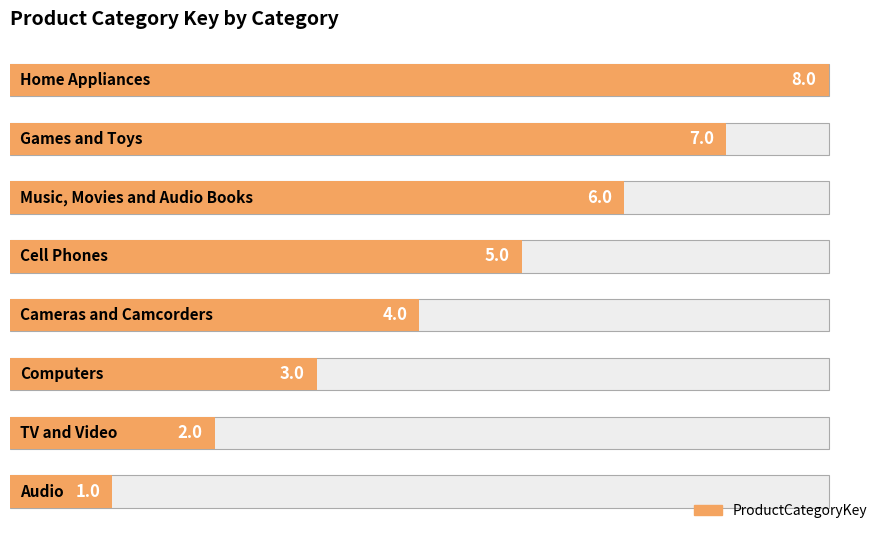

How many series are shown in this chart?

1